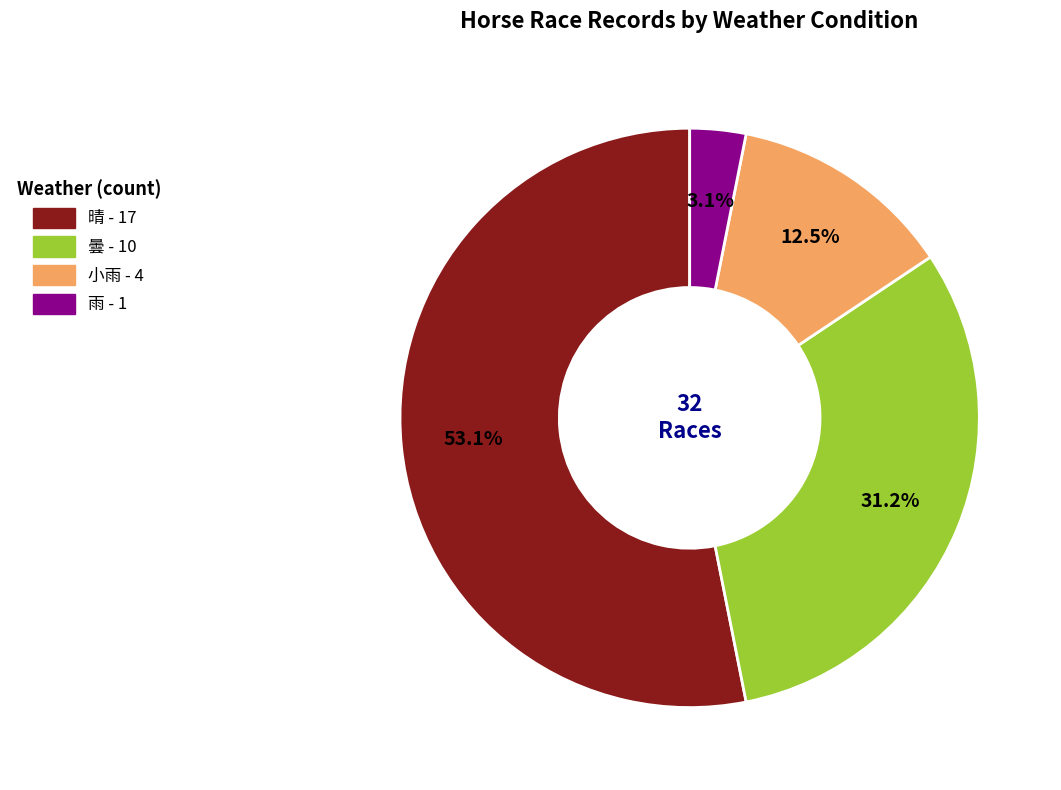

What percentage is the 晴 slice, to the nearest percent?

53%